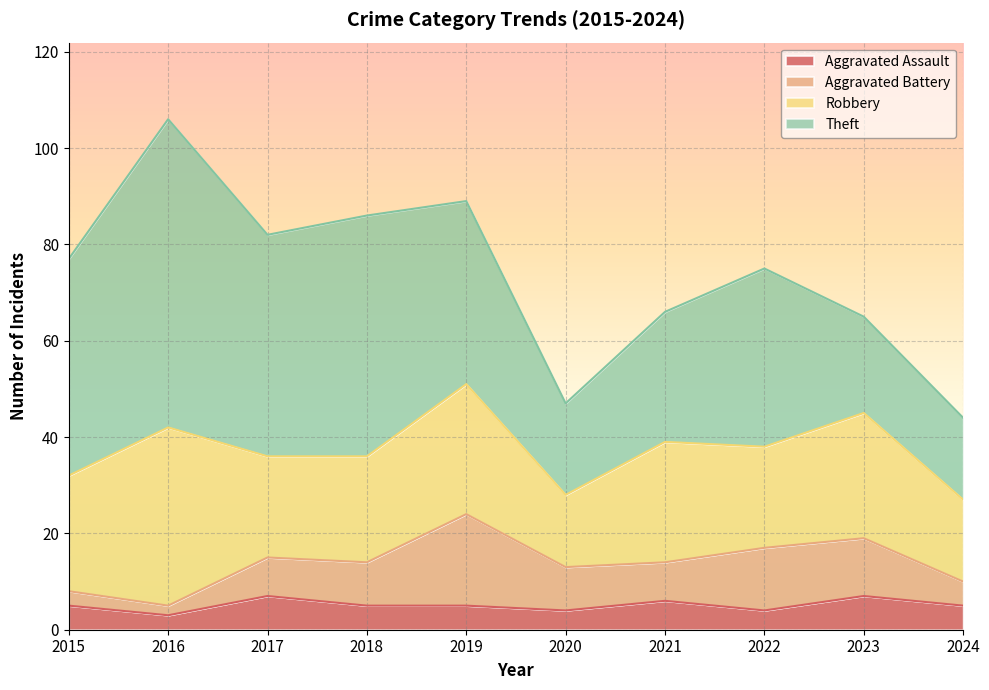

Rank the series by their maximum value, from lowest to highest.

Aggravated Assault, Aggravated Battery, Robbery, Theft